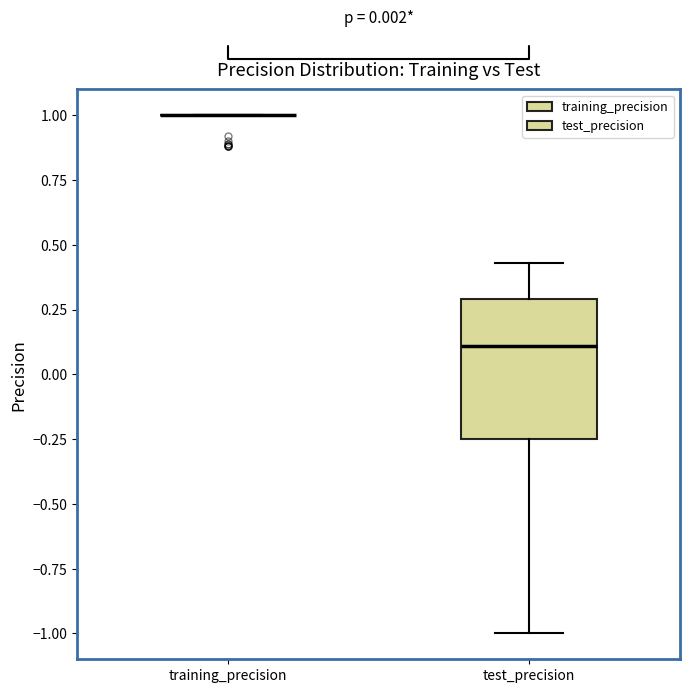

Which box is the tallest, from its lower edge to its upper edge?

test_precision